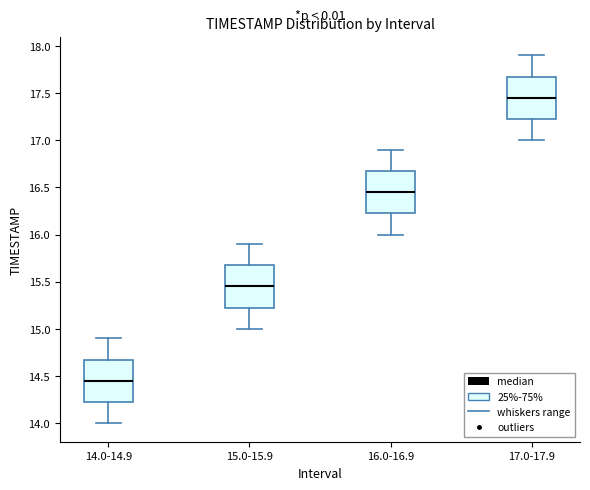

Reading left to right, read every box against the y-axis: the position of its median line, the range the box covers, and the ends of its whiskers. The values are not printed on the chart, so give them approximately, as read against the axis.

14.0-14.9: median 14.45, box 14.25 to 14.70, whiskers 14.00 to 14.90
15.0-15.9: median 15.45, box 15.25 to 15.70, whiskers 15.00 to 15.90
16.0-16.9: median 16.45, box 16.25 to 16.70, whiskers 16.00 to 16.90
17.0-17.9: median 17.45, box 17.25 to 17.70, whiskers 17.00 to 17.90